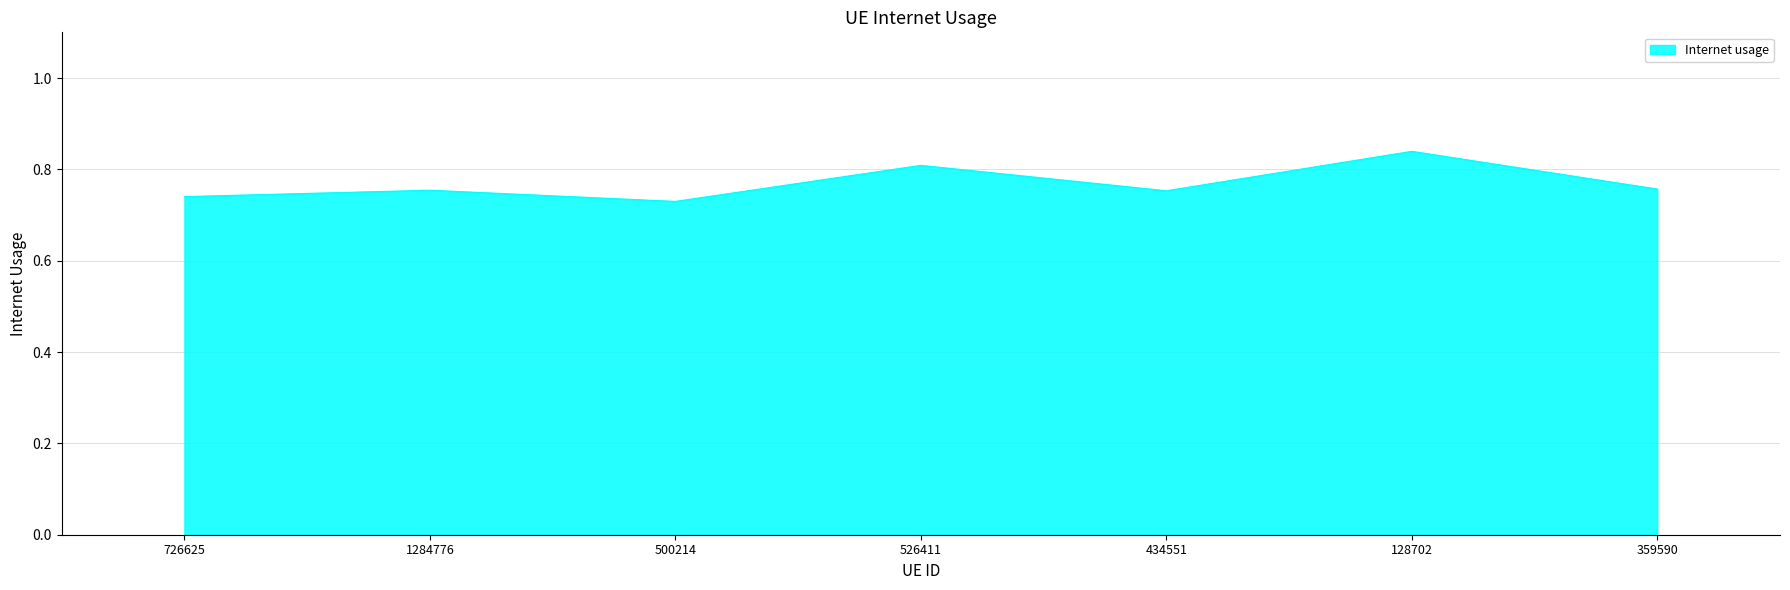

What is the change in value from 1284776 to 128702?

+0.1